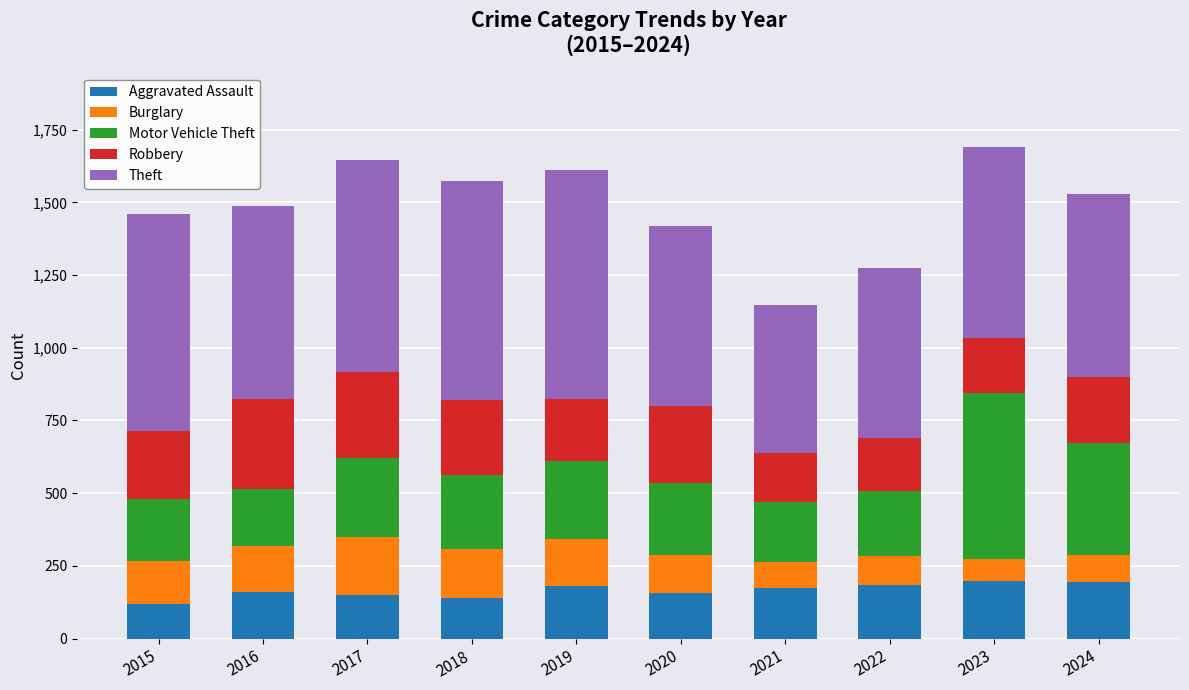

What is the lowest value of the Aggravated Assault series?

118